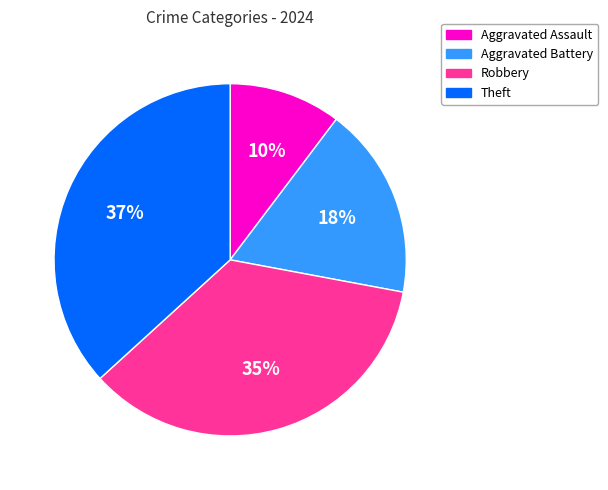

Rank the categories by value from lowest to highest.

Aggravated Assault, Aggravated Battery, Robbery, Theft